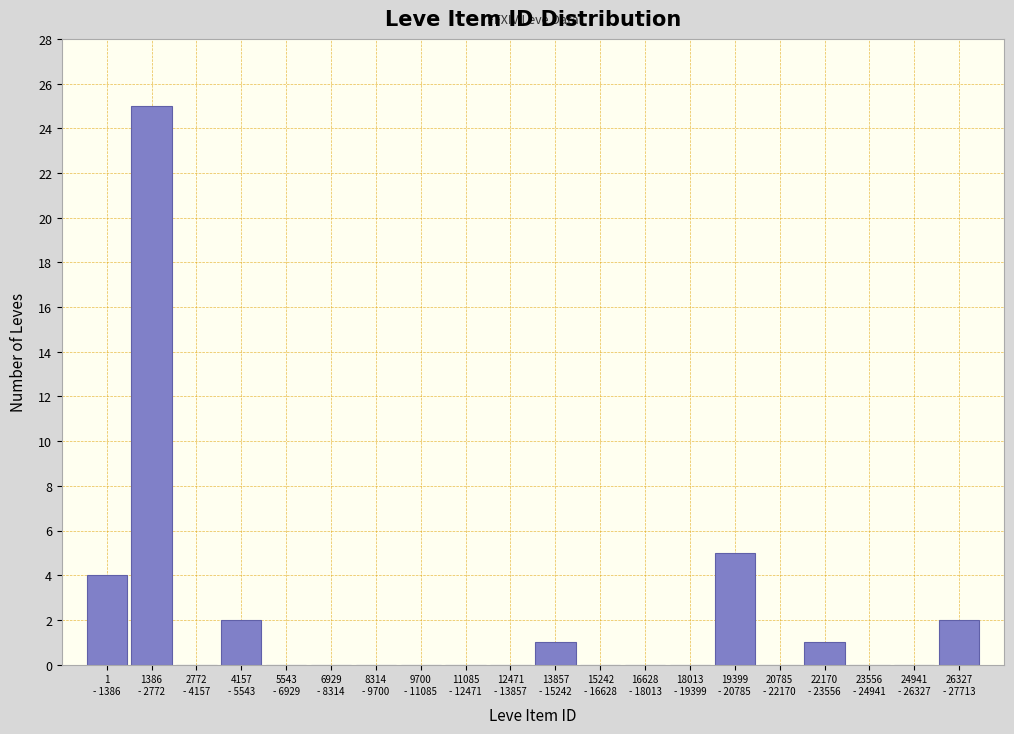

What is the greatest value displayed?

25